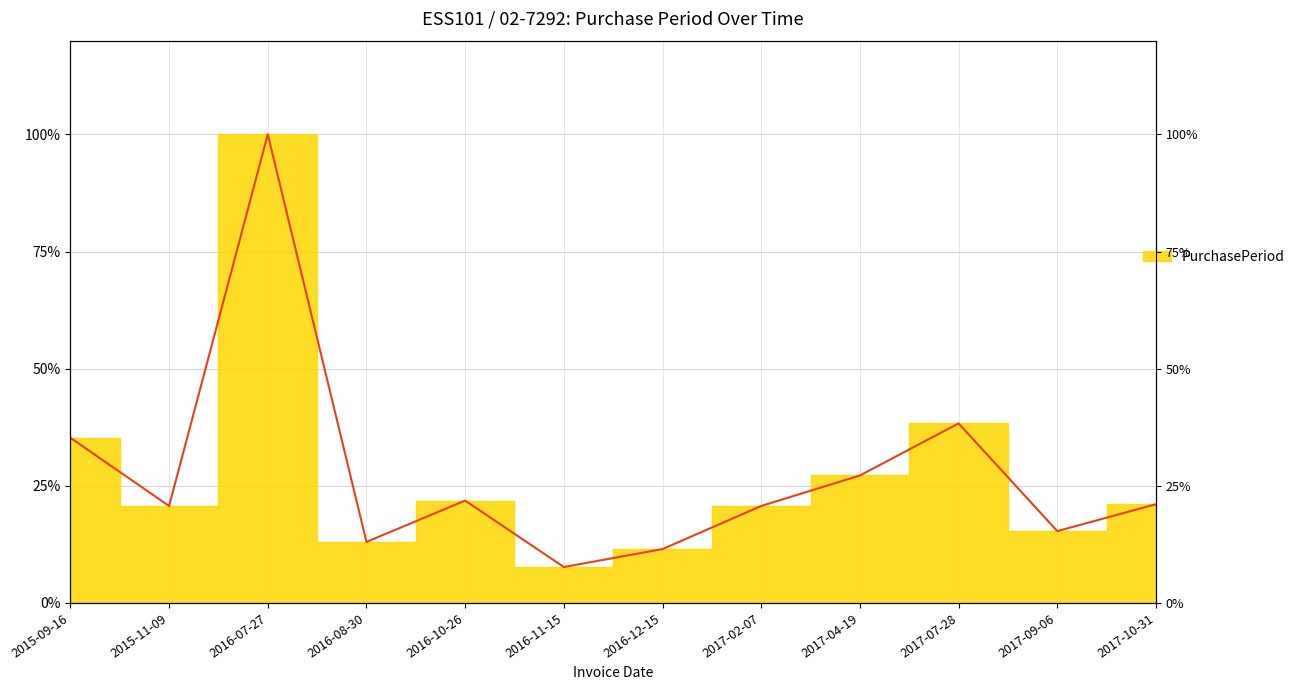

How many values are below 21?

6